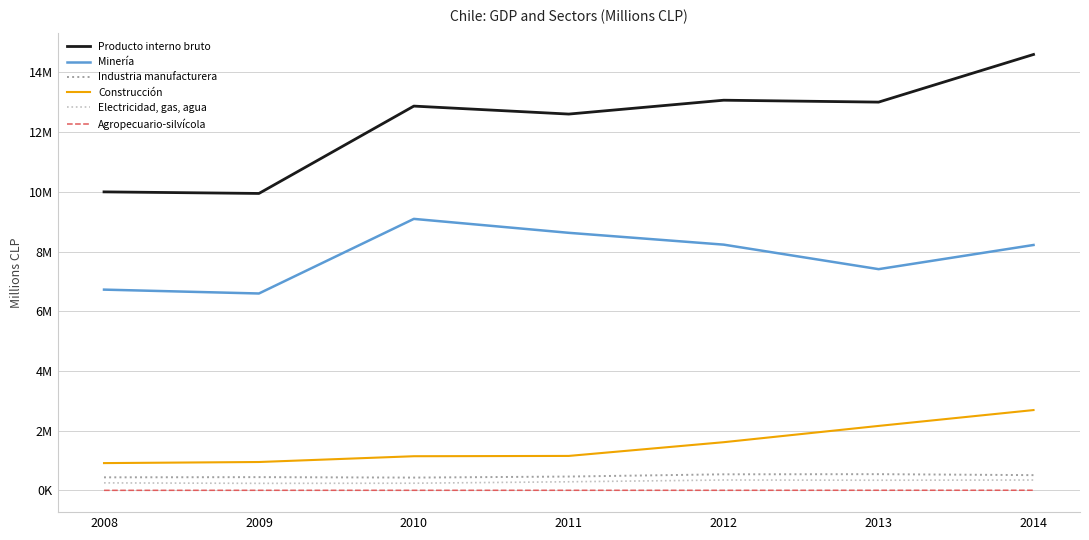

Rank the categories by Producto interno bruto value from highest to lowest.

2014, 2012, 2013, 2010, 2011, 2008, 2009